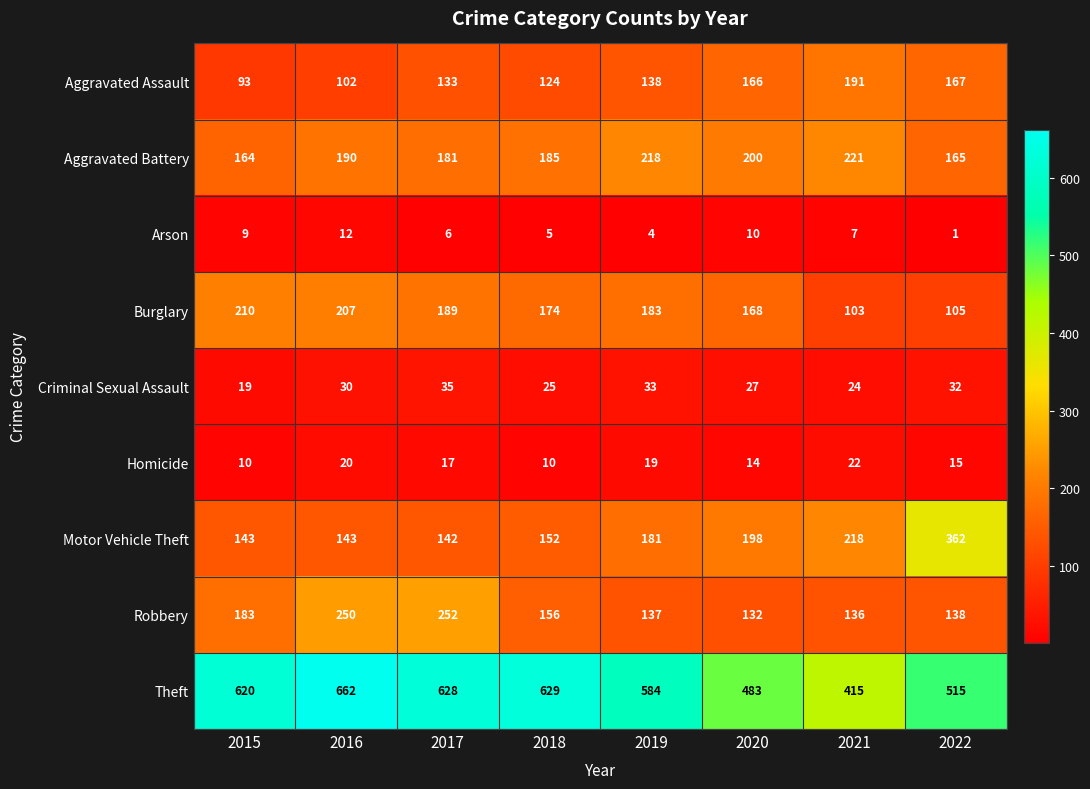

What is the sum of all Arson values?

54